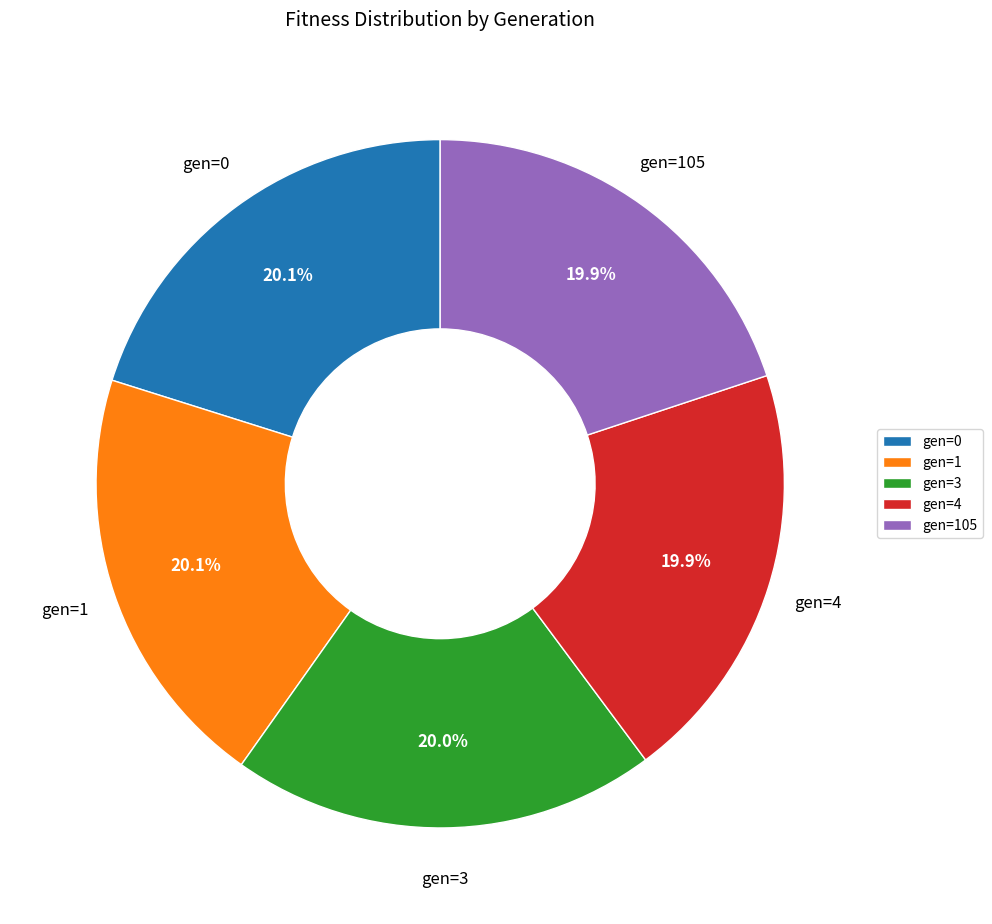

What percentage is NOT represented by gen=3?

80.0%